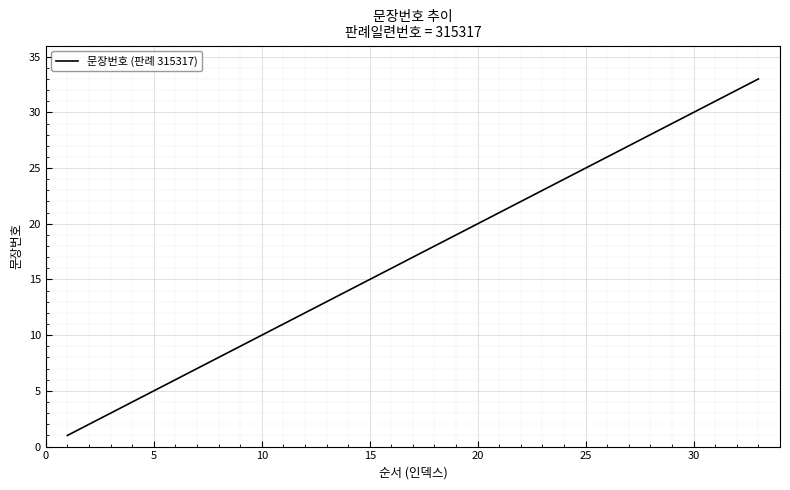

How many series are shown in this chart?

1